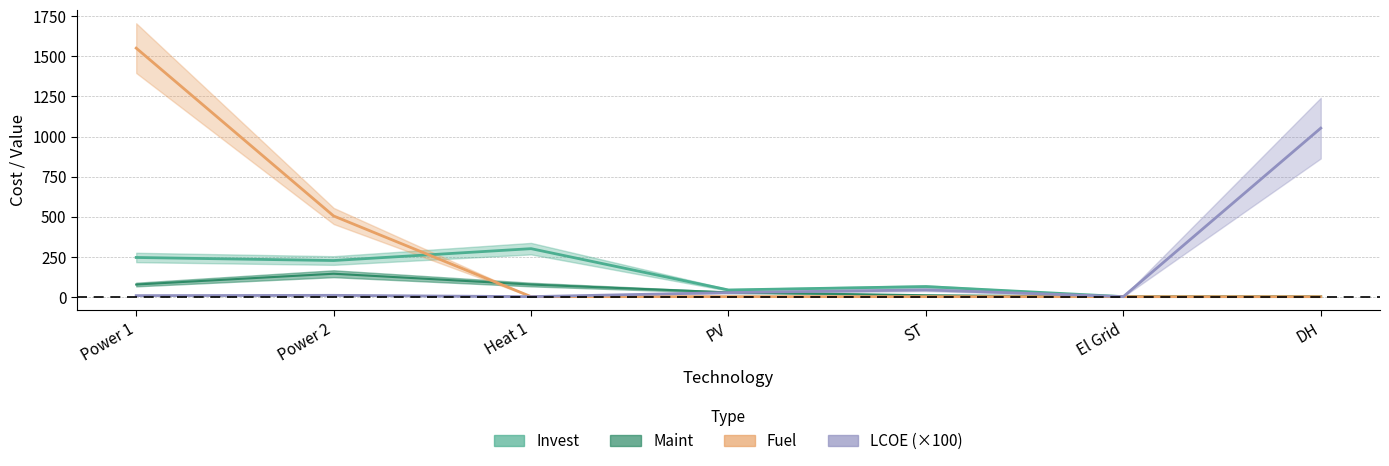

How many data points in LCOE are above 8?

4